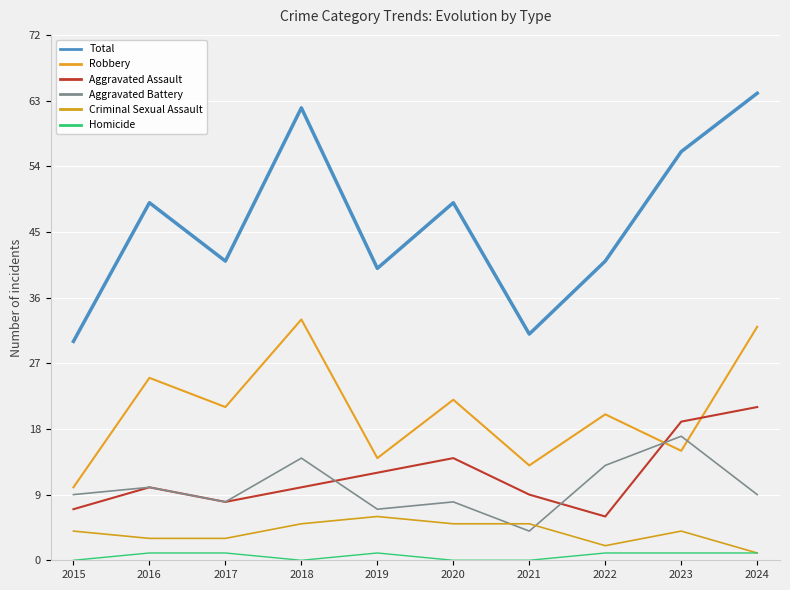

True or false: Criminal Sexual Assault and Aggravated Assault intersect in this chart.

False